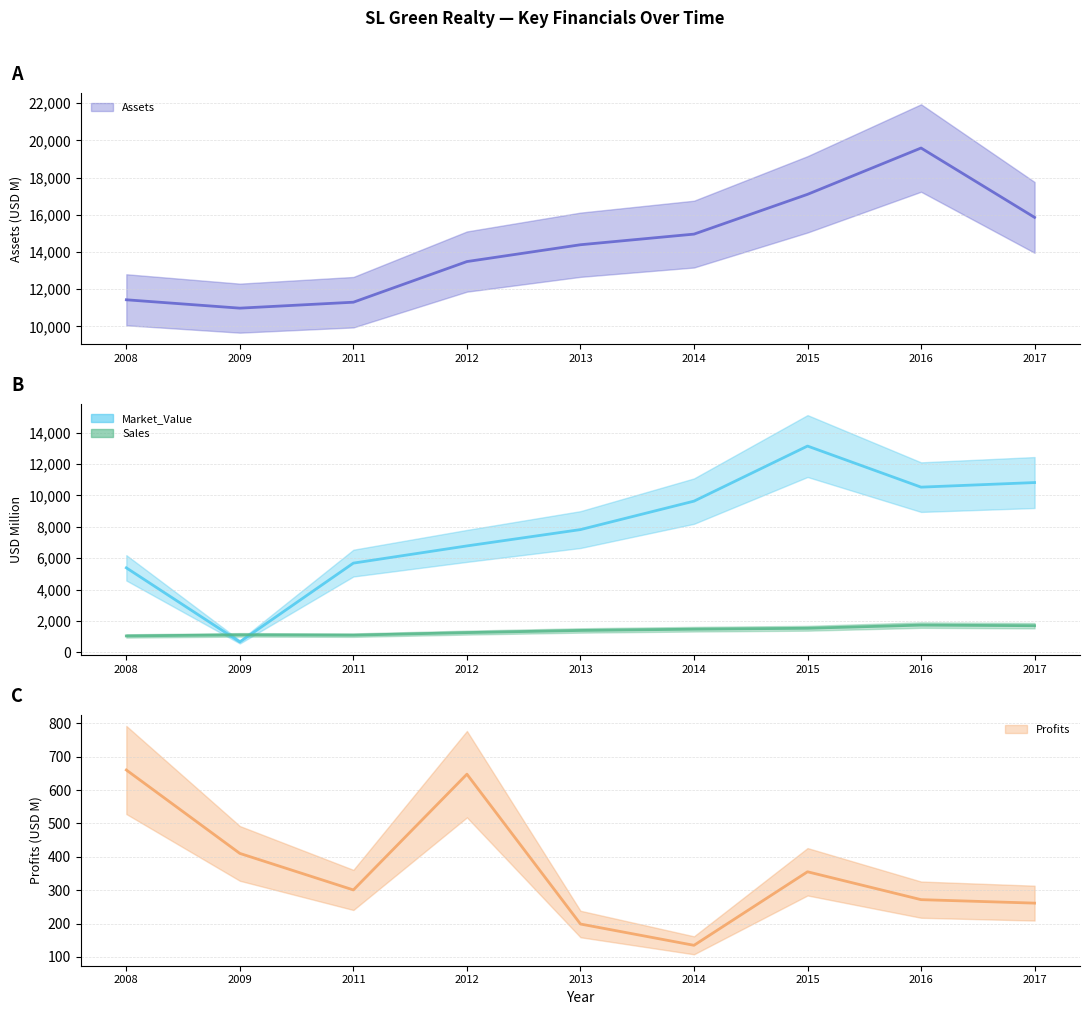

What is the value of the Assets point at the 8th from the left?

19586.0